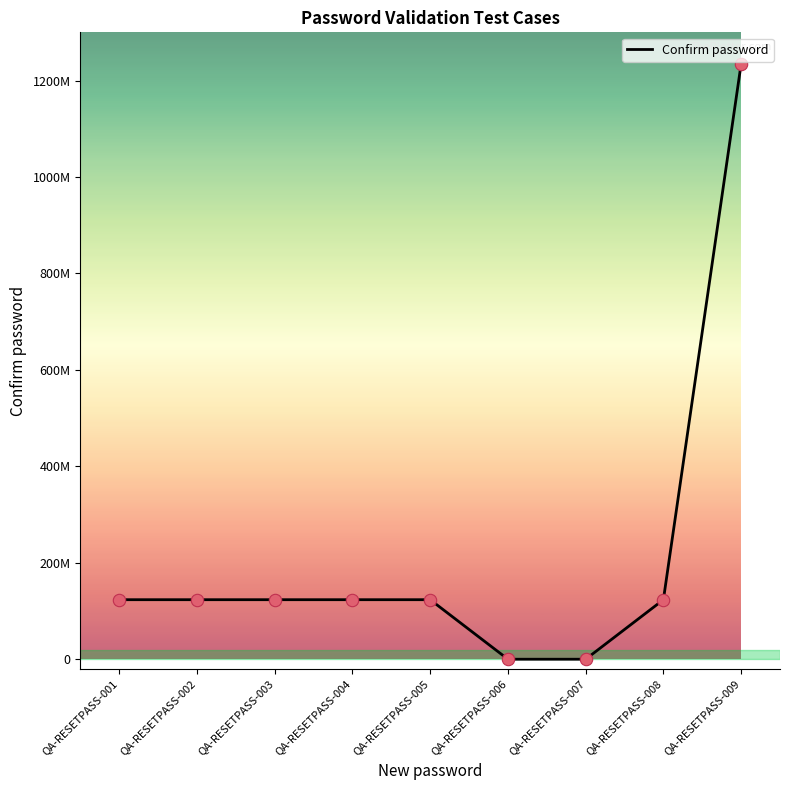

What is the change in value from QA-RESETPASS-002 to QA-RESETPASS-007?

-12344444